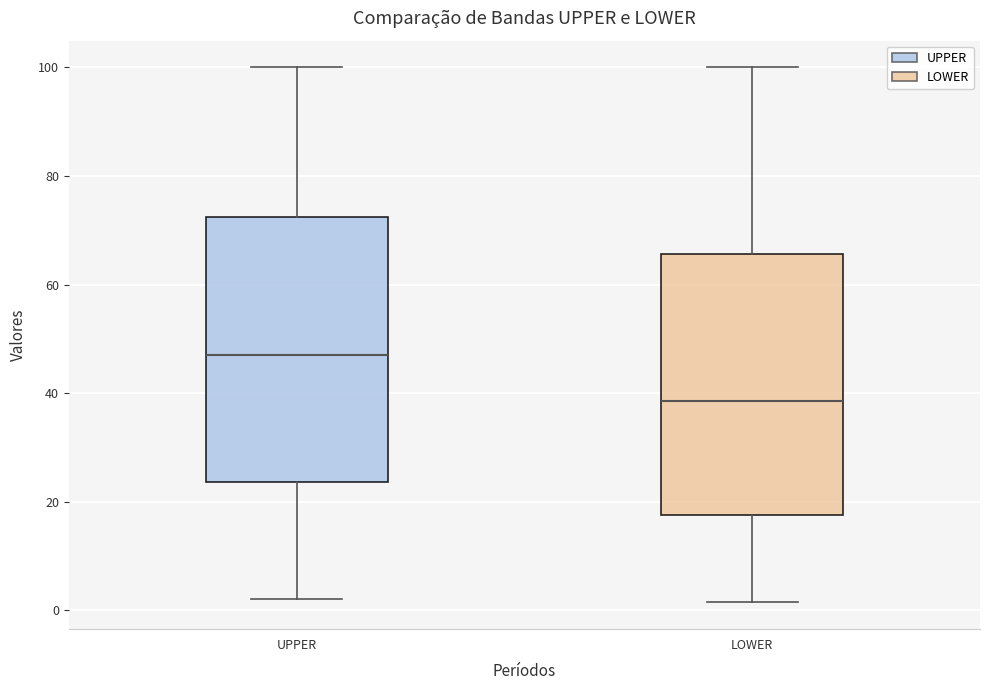

Where is the lower edge of the box for LOWER on the y-axis? The values are not printed on the chart, so give them approximately, as read against the axis.

18